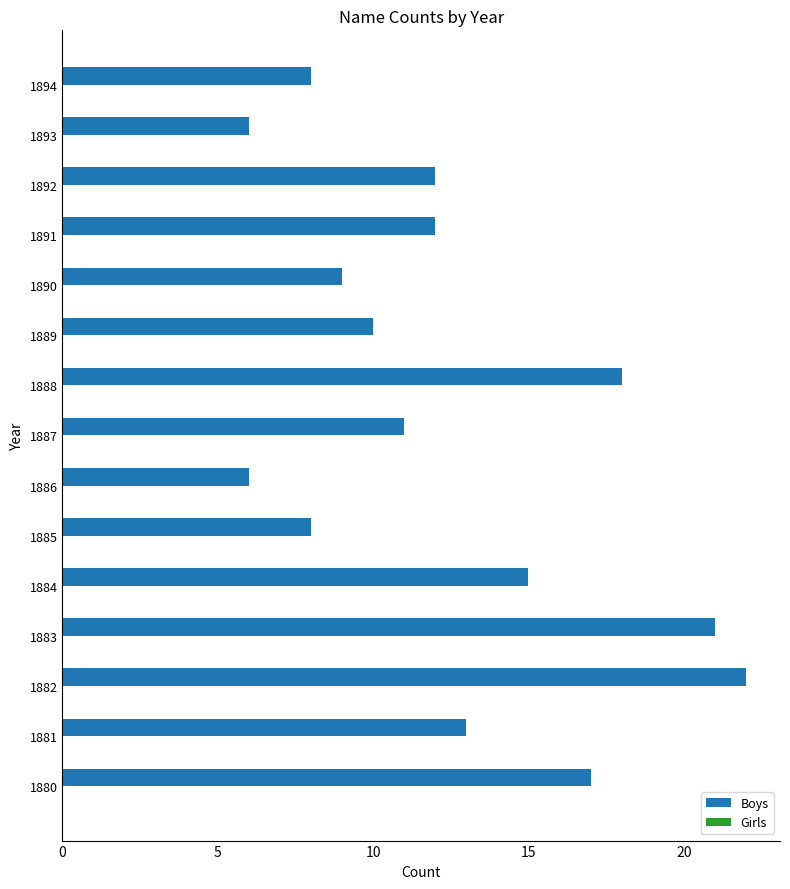

What is the average value?

13